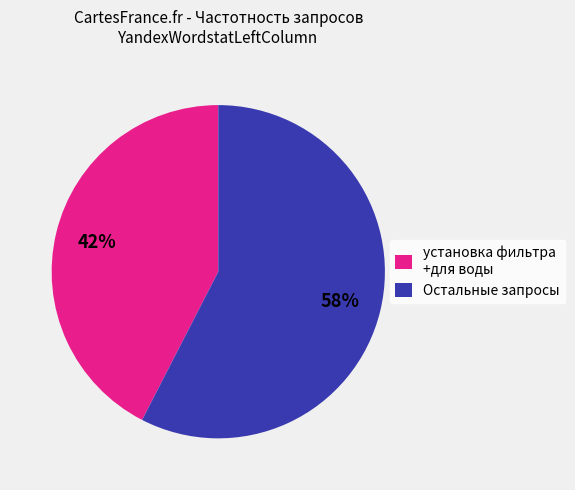

To the nearest percent, what percentage of the pie is установка фильтра +для воды?

42%